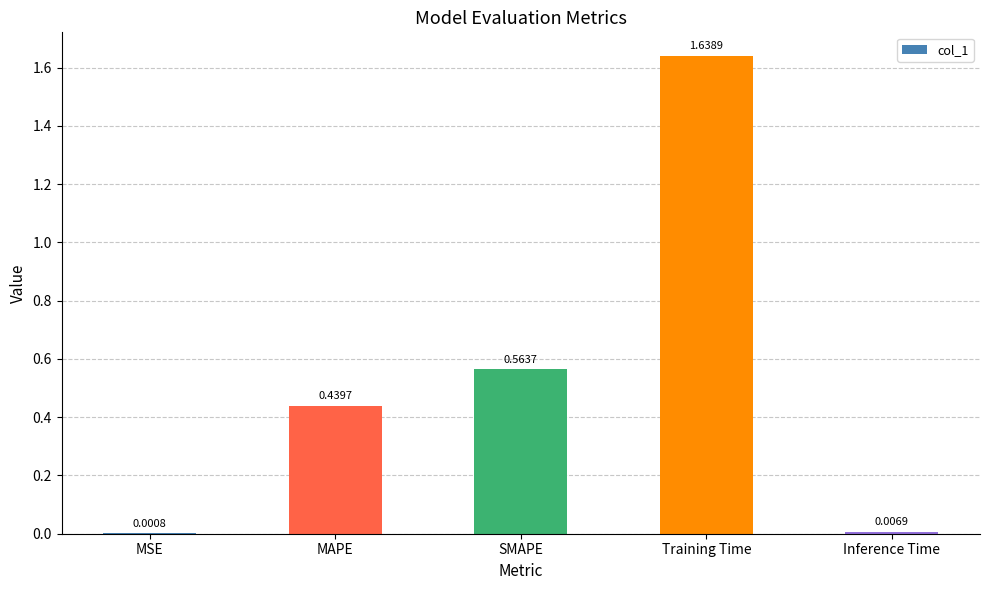

Are the bars grouped side by side (vs. stacked)?

No